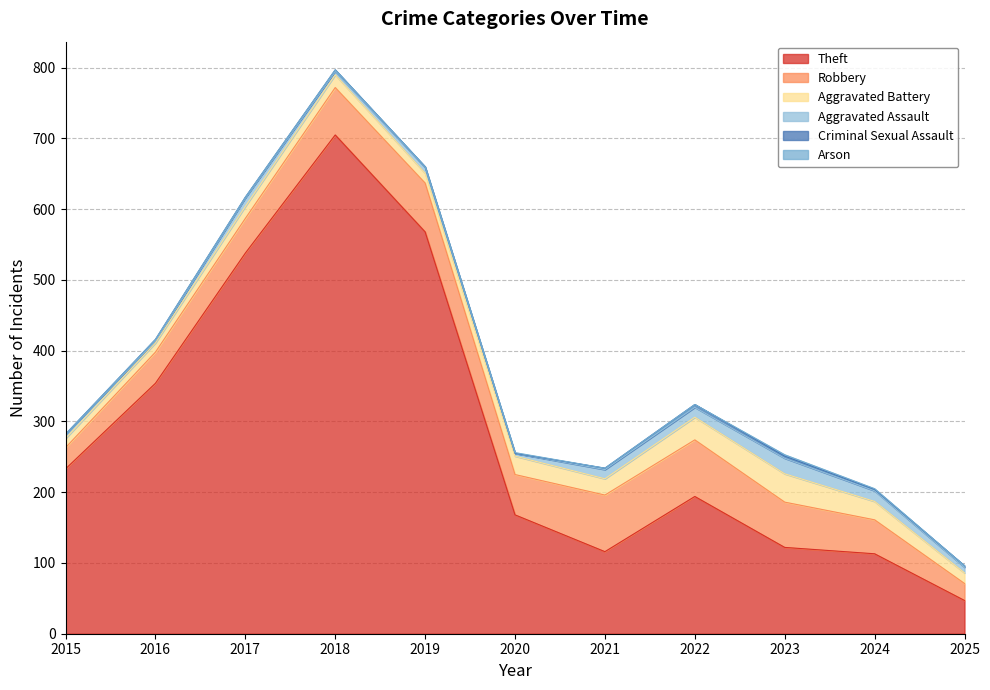

Is it true that Aggravated Battery equals 15 at 2025?

True